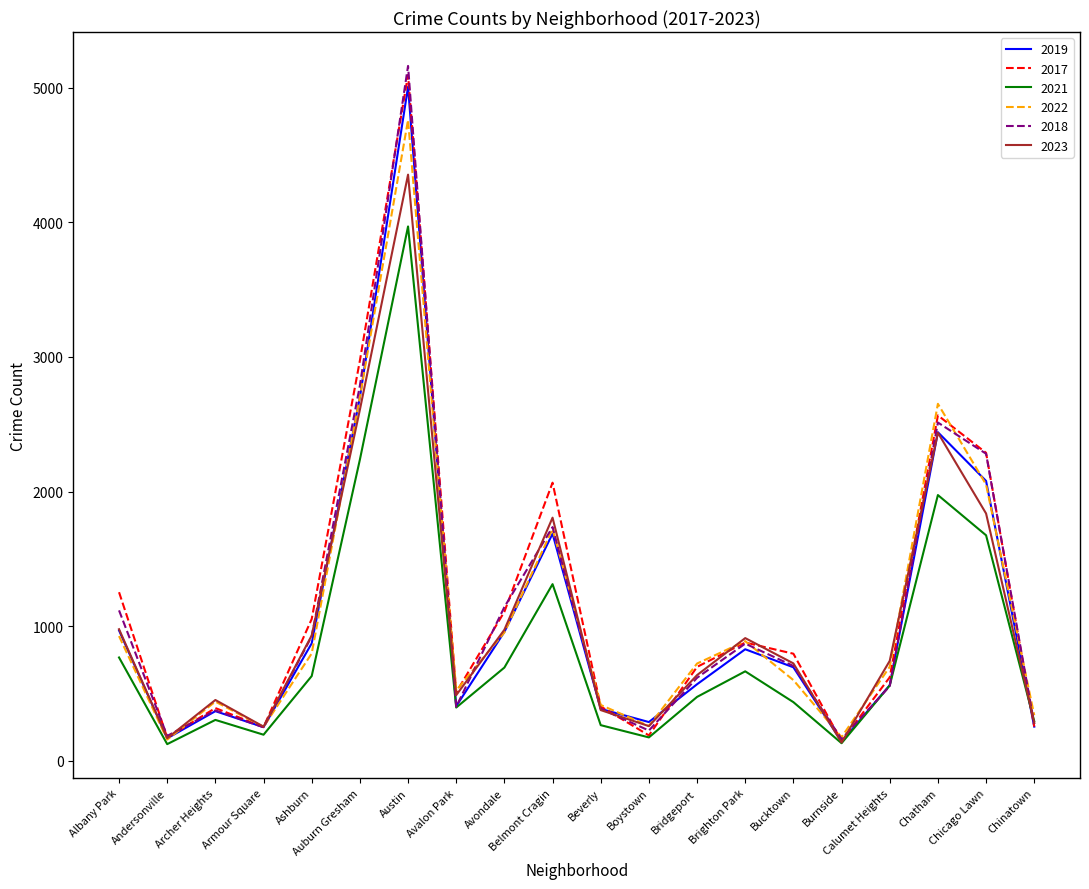

What is the maximum value for 2022?

4762